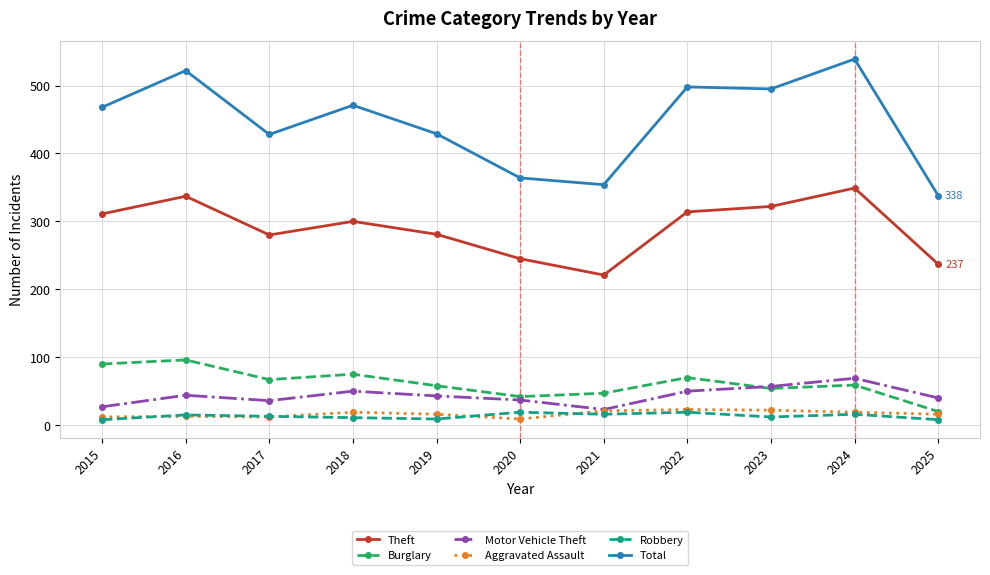

How many interior local peaks does the Burglary series have?

4